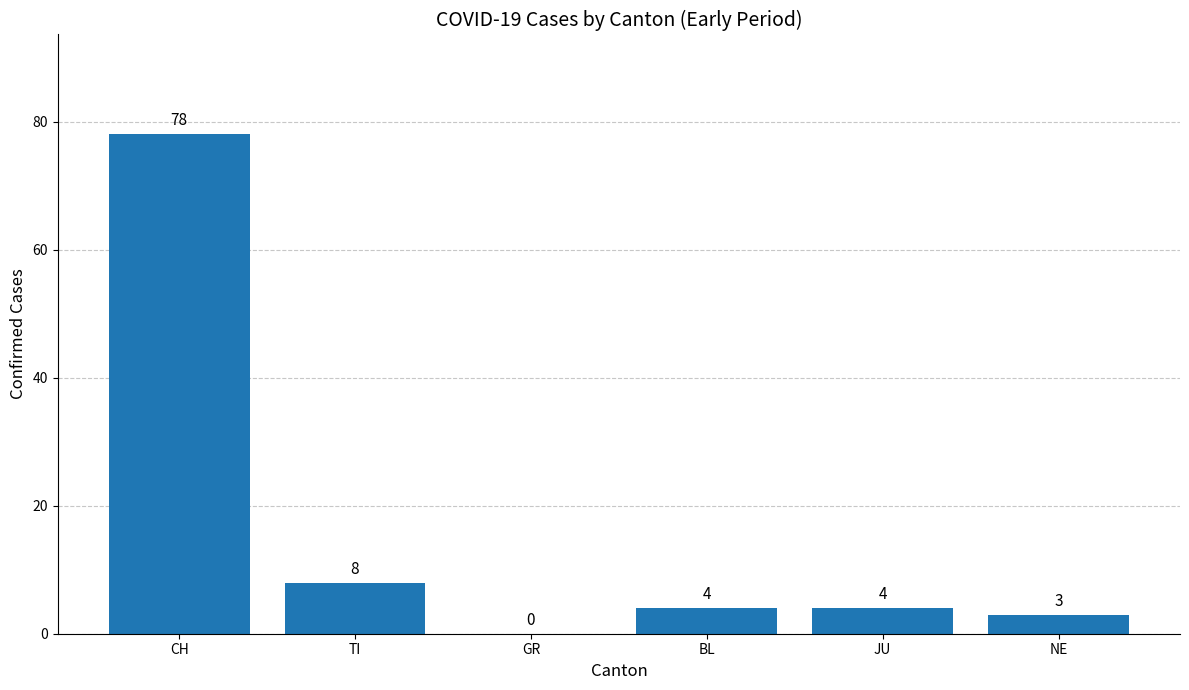

The value at CH is 78. True or false?

True